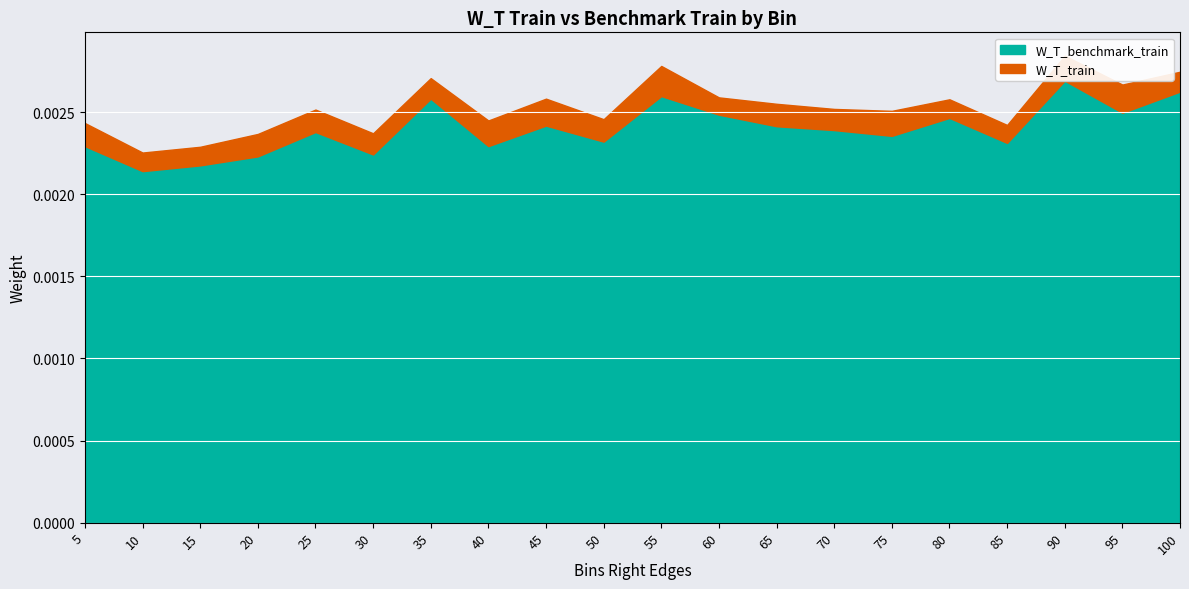

At which category does the chart reach its peak across all series?

90